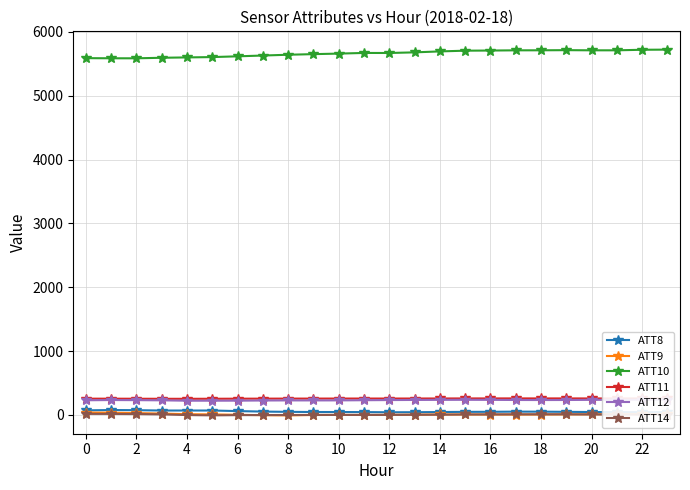

What is the highest value of the ATT11 series?

259.0